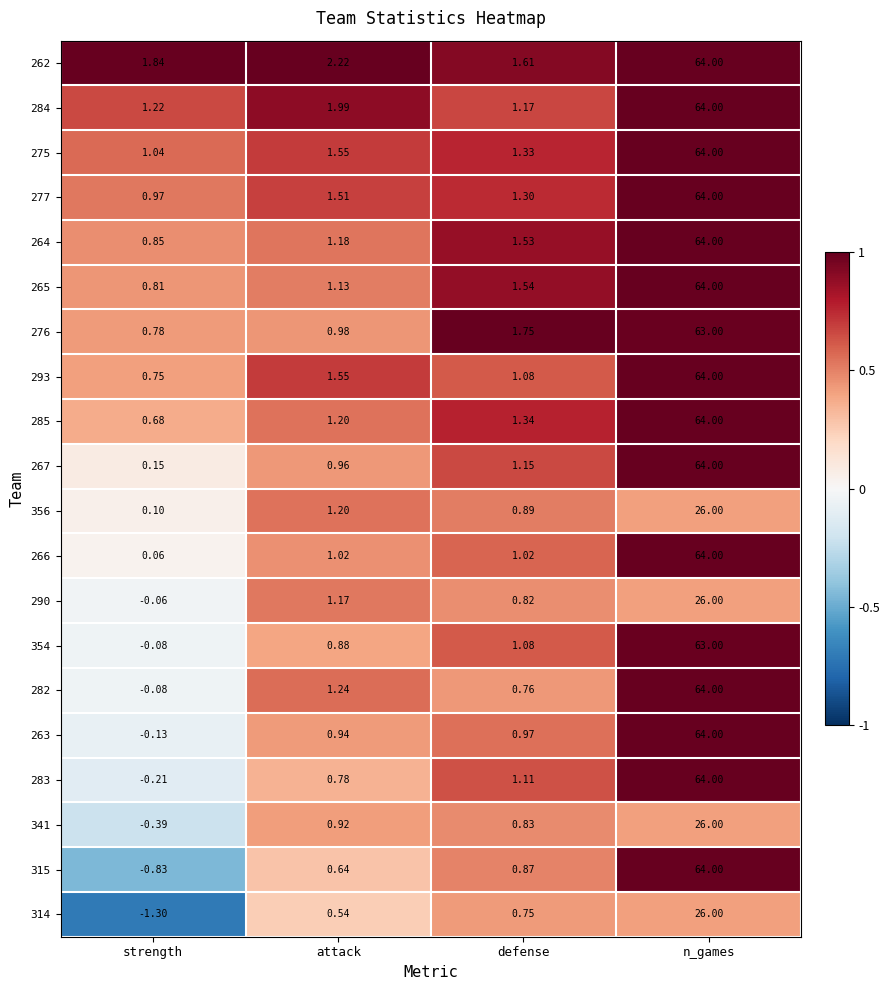

How many data points does each series have?

4